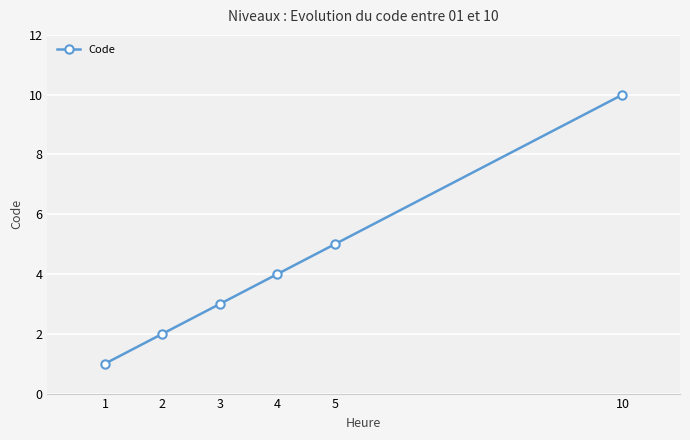

How many lines are shown in the chart?

1